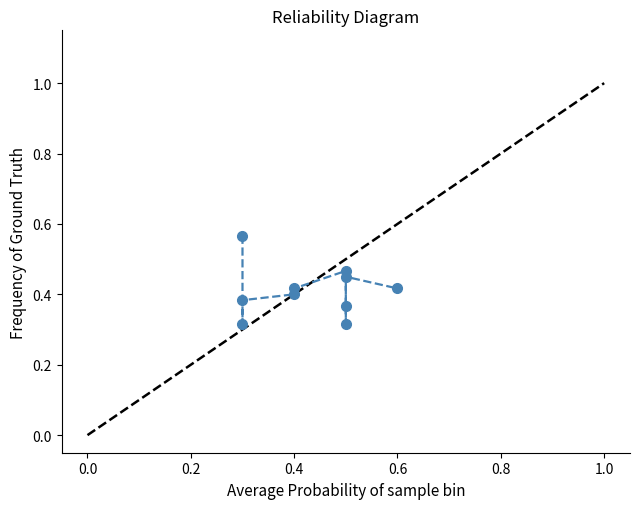

Reading left to right, list all the values displayed in this chart.

0.6	0.3	0.4	0.4	0.4	0.5	0.4	0.3	0.4	0.4